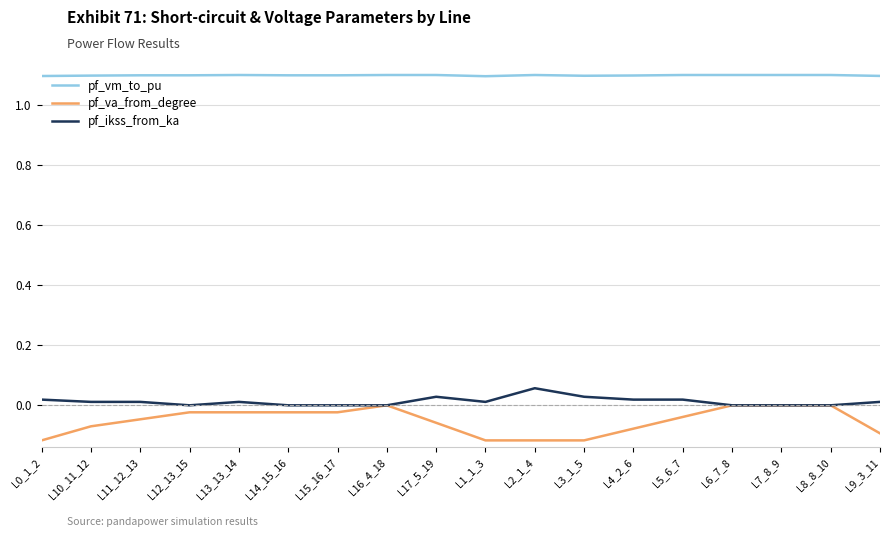

Which category has the highest value in the pf_ikss_from_ka series?

L2_1_4